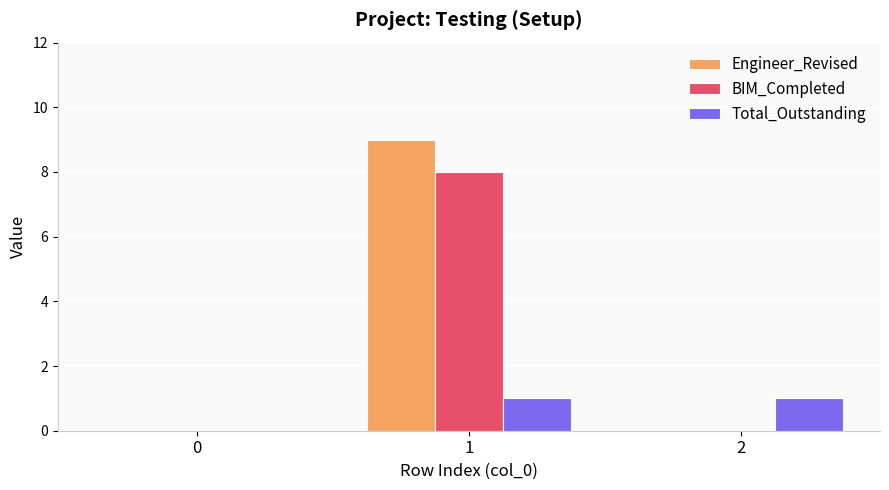

What is the sum of all BIM_Completed values?

8